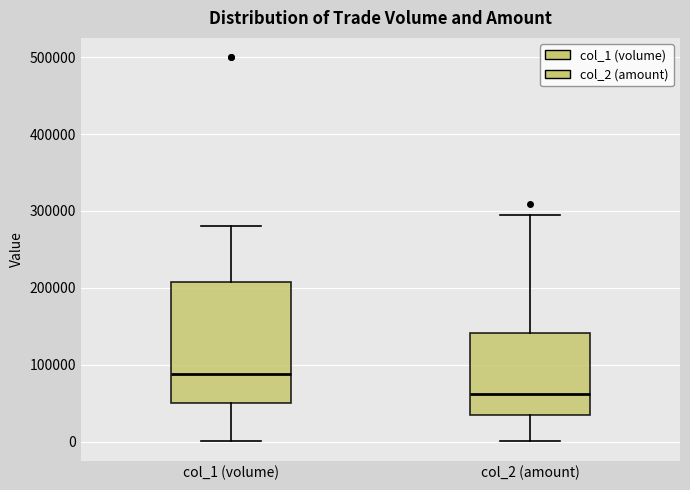

Where does the upper whisker of the box for col_2 (amount) end on the y-axis? The values are not printed on the chart, so give them approximately, as read against the axis.

300000